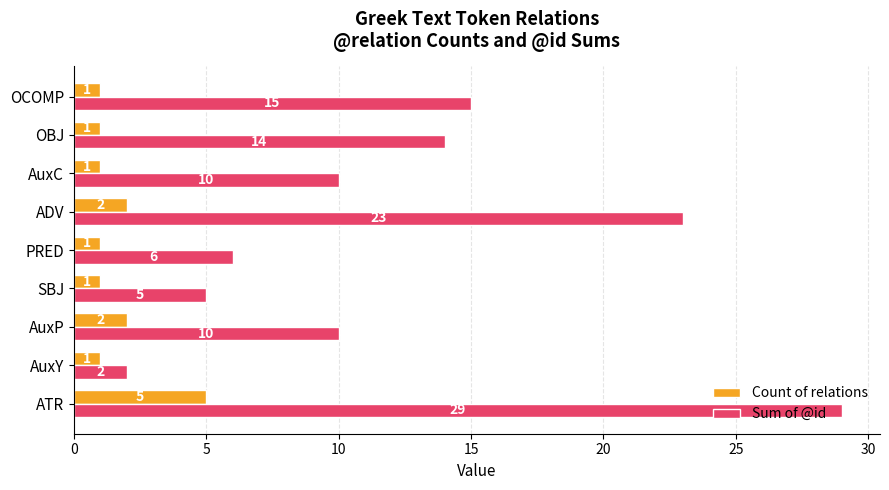

What are all the series names shown in the legend?

Count of relations, Sum of @id